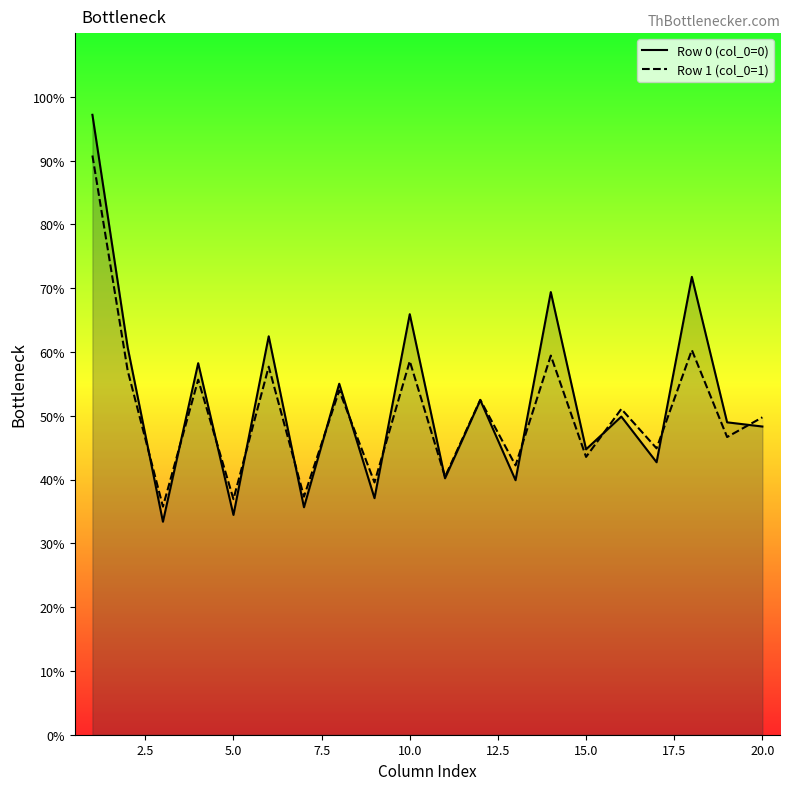

What is the maximum value for Row 0 (col_0=0)?

97.2